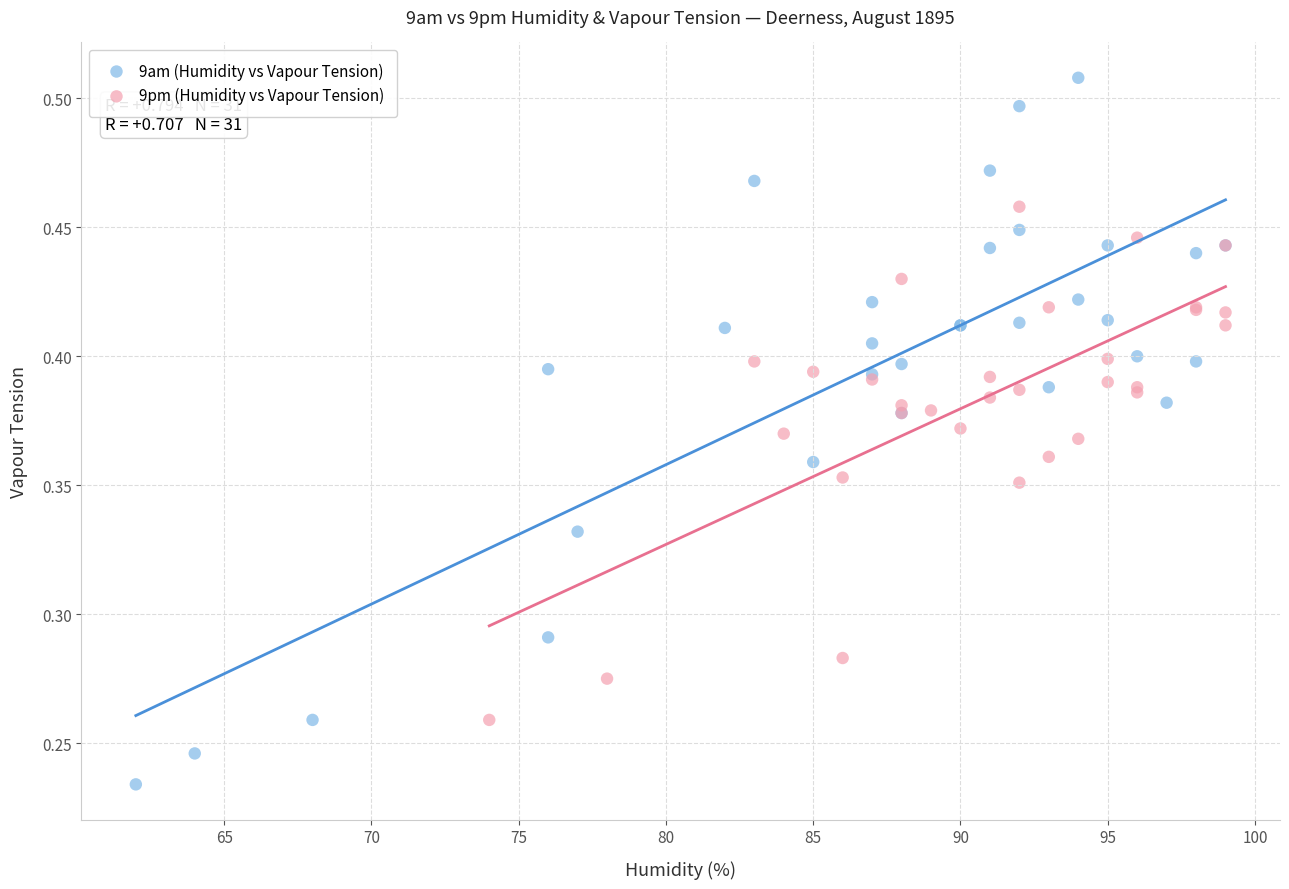

Which series contains the highest Y value?

9am (Humidity vs Vapour Tension)